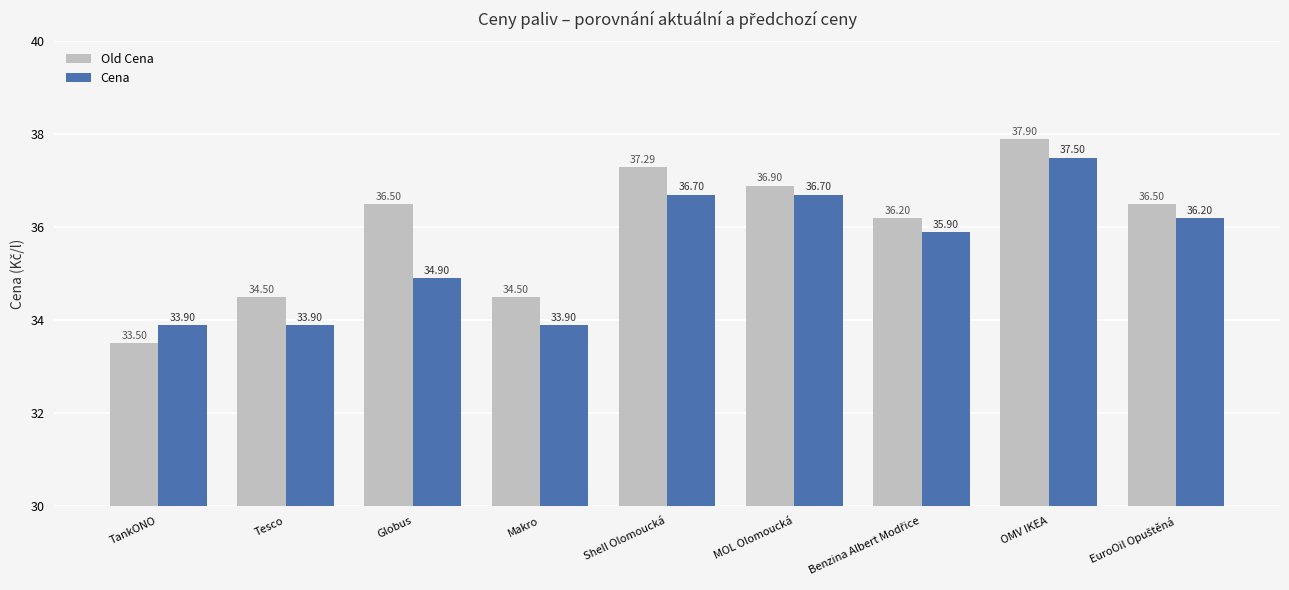

At TankONO, list the series in order from smallest to largest.

Old Cena, Cena